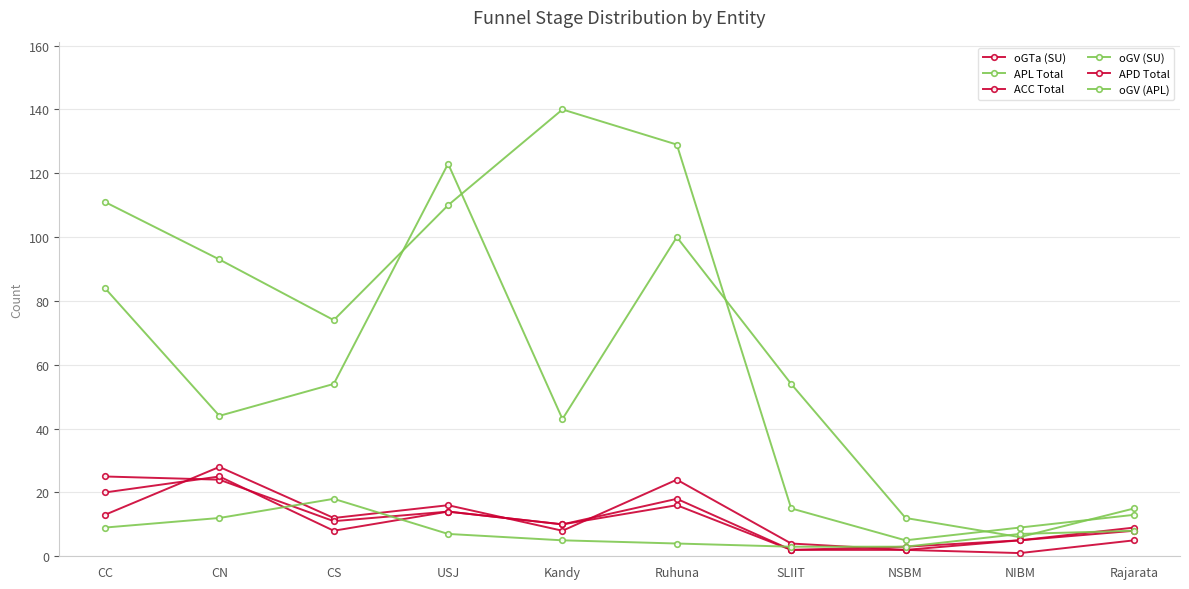

Reading left to right, extract all data points from this chart.

oGTa (SU): CC=13	CN=28	CS=12	USJ=16	Kandy=8	Ruhuna=24	SLIIT=4	NSBM=2	NIBM=1	Rajarata=5
APL Total: CC=111	CN=93	CS=74	USJ=110	Kandy=140	Ruhuna=129	SLIIT=15	NSBM=5	NIBM=9	Rajarata=13
ACC Total: CC=25	CN=24	CS=11	USJ=14	Kandy=10	Ruhuna=16	SLIIT=2	NSBM=3	NIBM=5	Rajarata=8
oGV (SU): CC=84	CN=44	CS=54	USJ=123	Kandy=43	Ruhuna=100	SLIIT=54	NSBM=12	NIBM=6	Rajarata=15
APD Total: CC=20	CN=25	CS=8	USJ=14	Kandy=10	Ruhuna=18	SLIIT=2	NSBM=2	NIBM=5	Rajarata=9
oGV (APL): CC=9	CN=12	CS=18	USJ=7	Kandy=5	Ruhuna=4	SLIIT=3	NSBM=3	NIBM=7	Rajarata=8